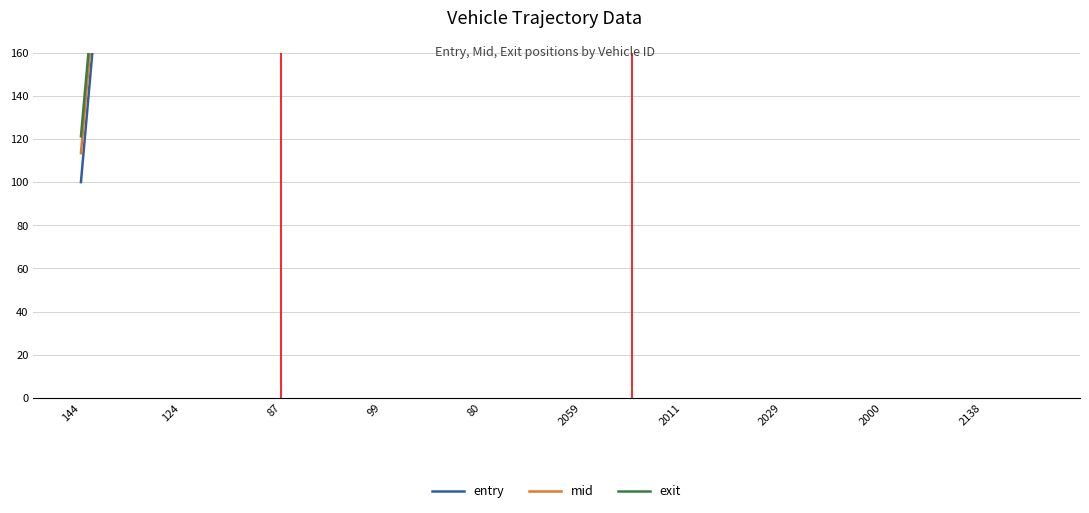

What is the value of the exit point at the 6th from the left?

934.7